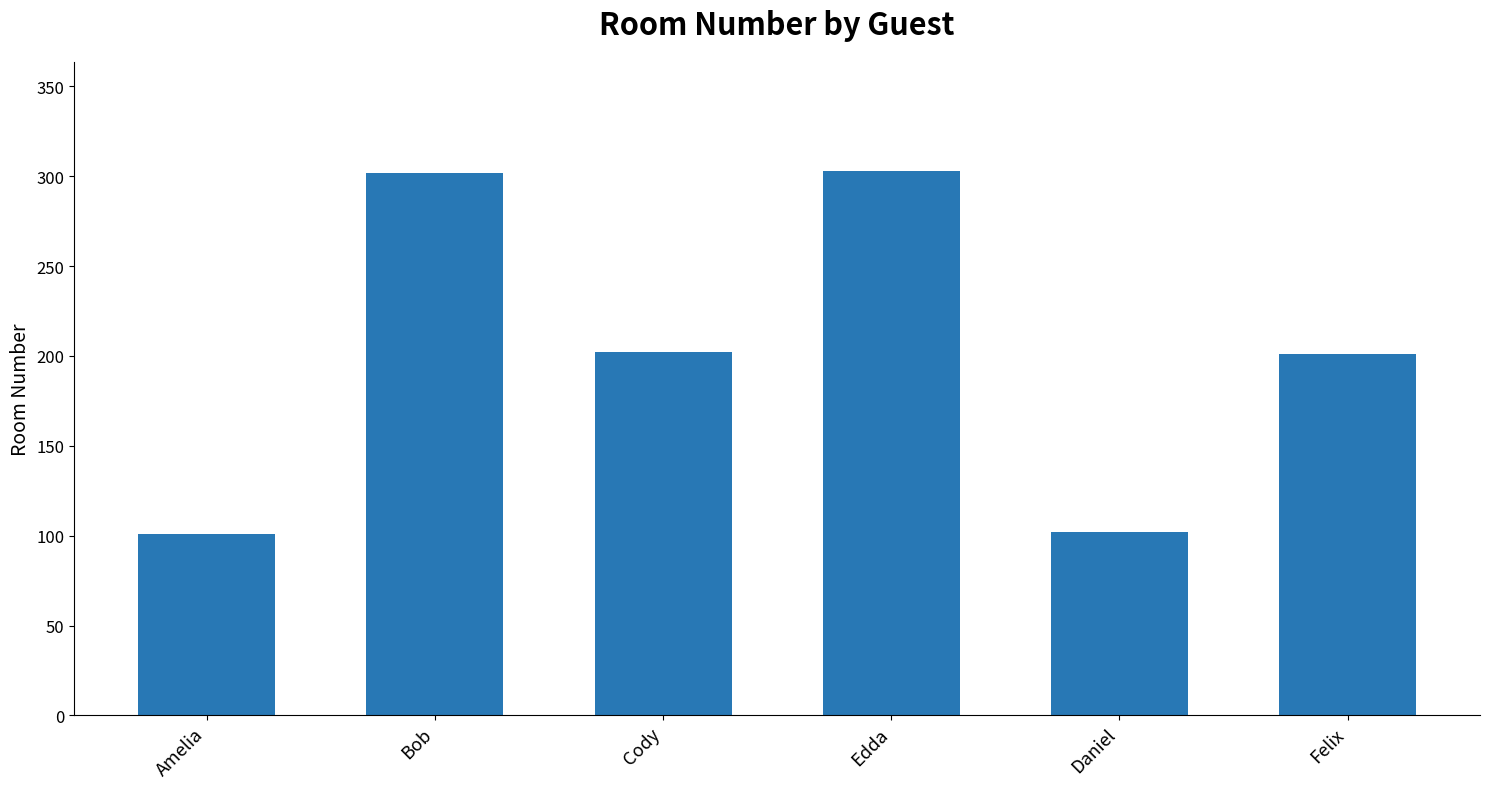

What position from the left is Daniel?

5